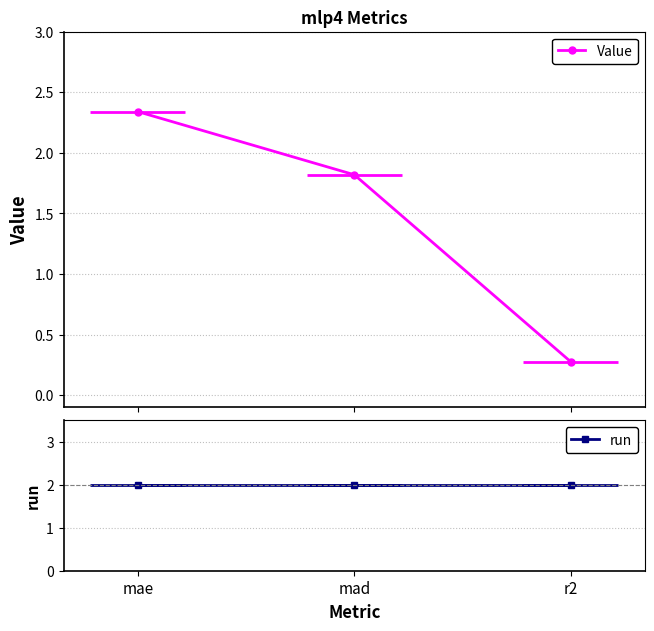

What position from the right is r2?

1